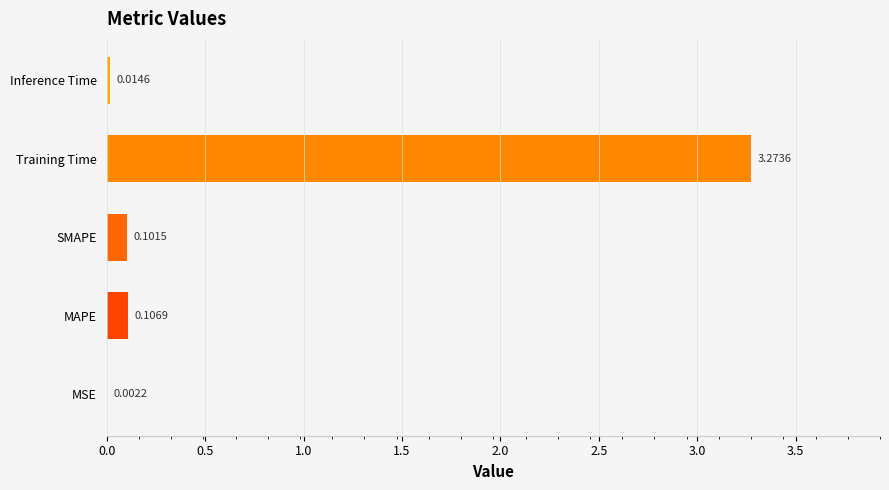

Which has a higher value, MAPE or Training Time?

Training Time